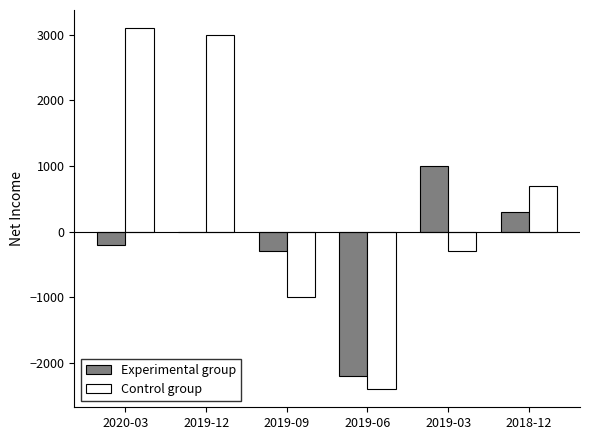

What is the greatest value displayed?

3100